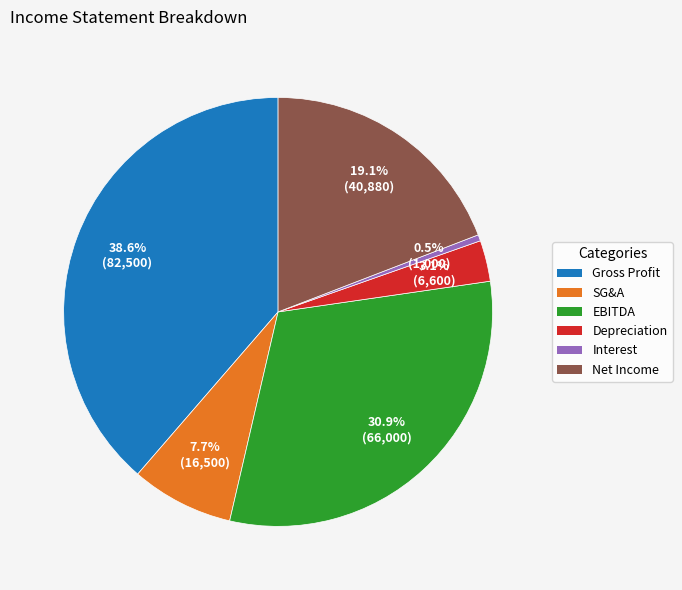

To the nearest percent, what is the combined percentage of SG&A and Interest?

8%